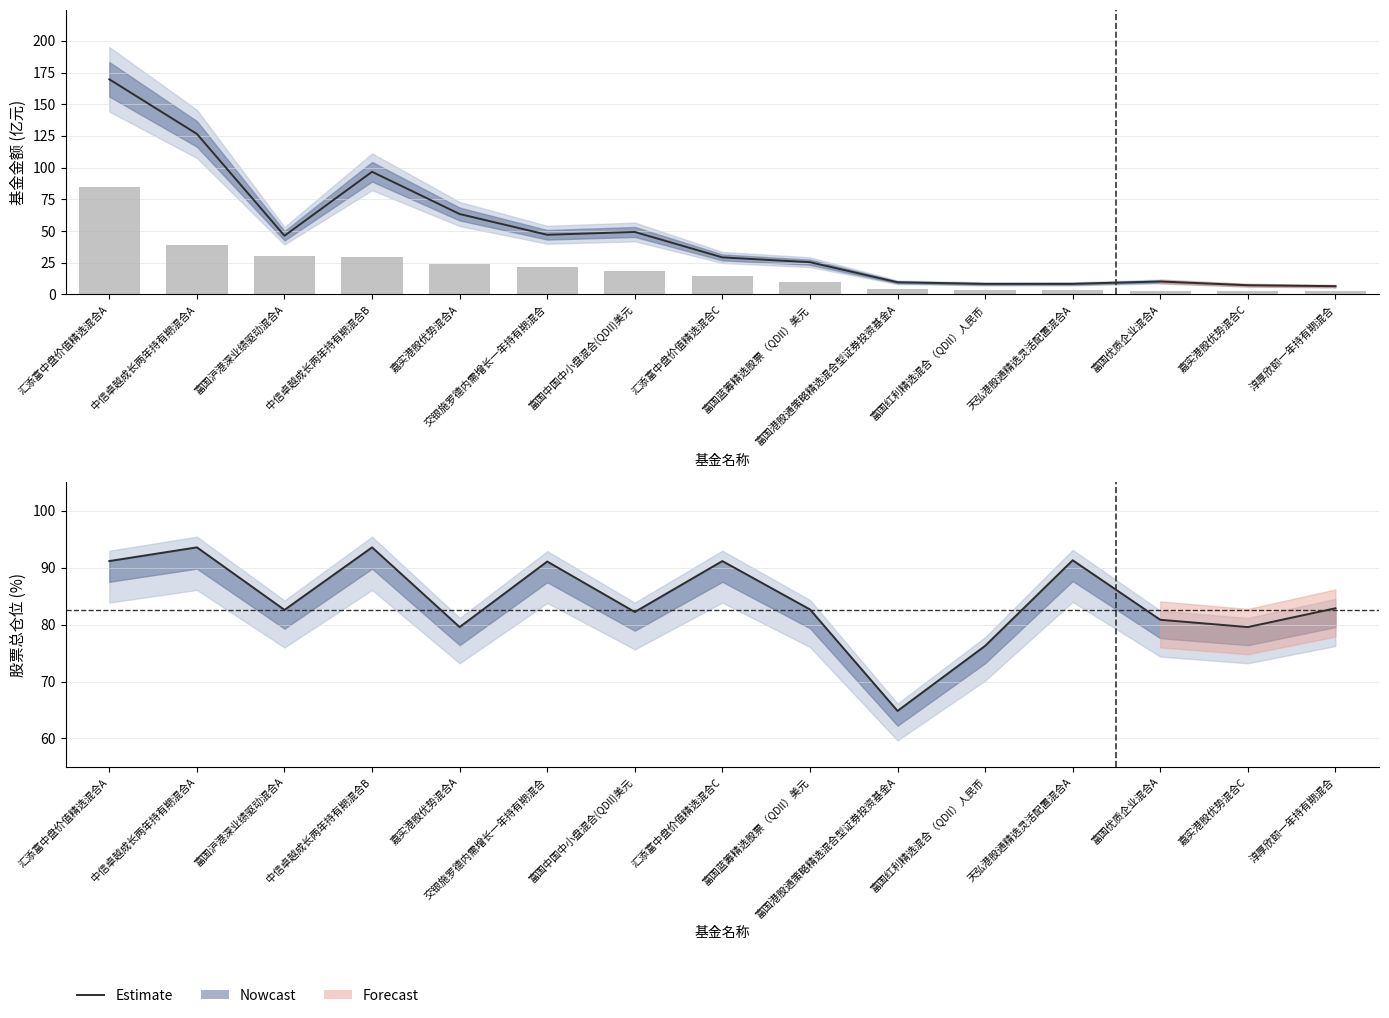

Between 汇添富中盘价值精选混合A and 中信卓越成长两年持有期混合B, which series saw the biggest shift?

基金金额